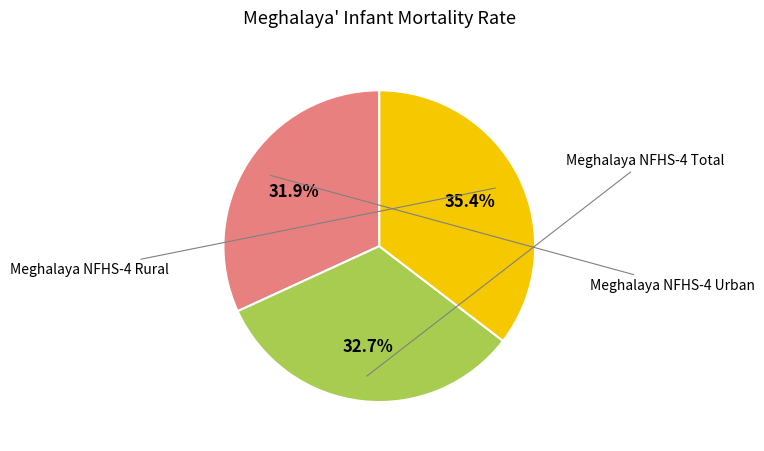

How many slices are in this pie chart?

3